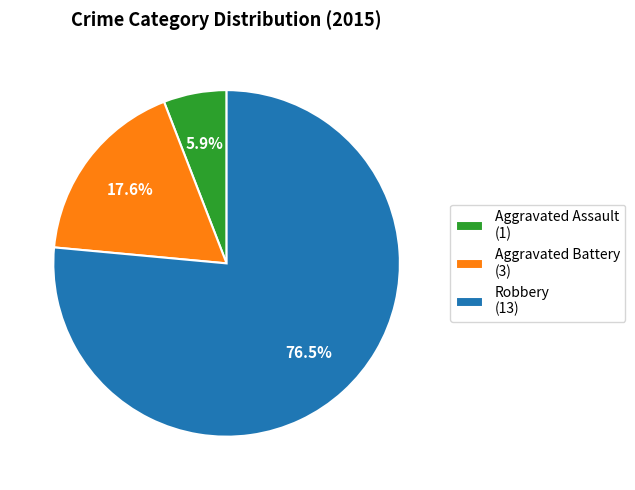

What is the smallest slice in the pie chart?

Aggravated Assault